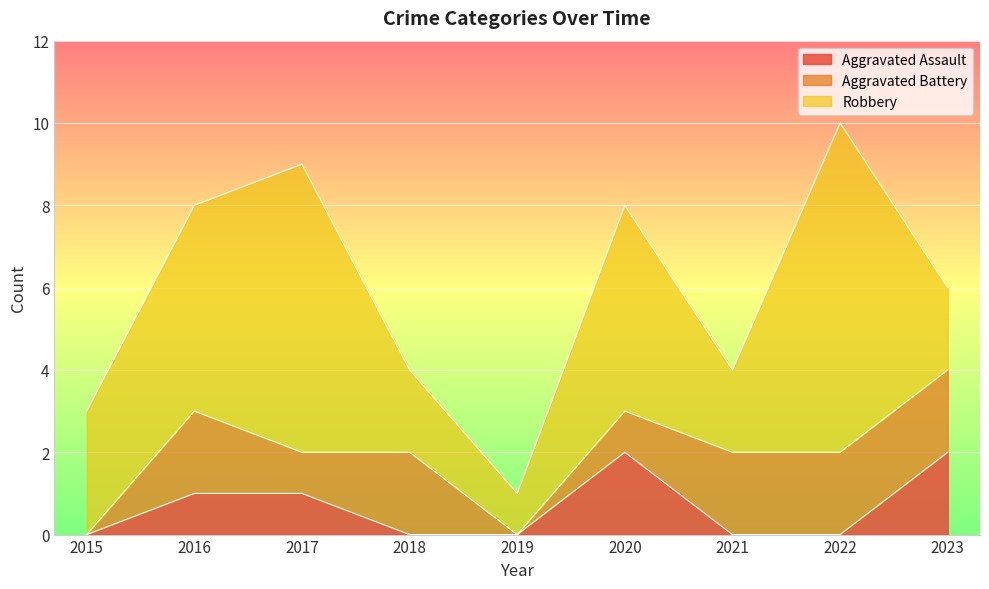

True or false: Aggravated Battery and Robbery intersect in this chart.

False